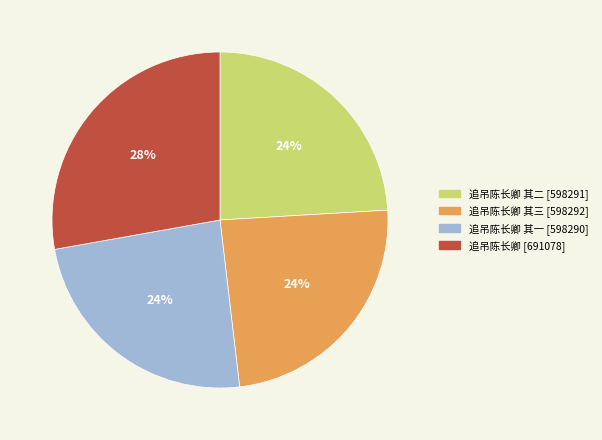

To the nearest percent, what is the difference between the largest and smallest slice percentages?

4%